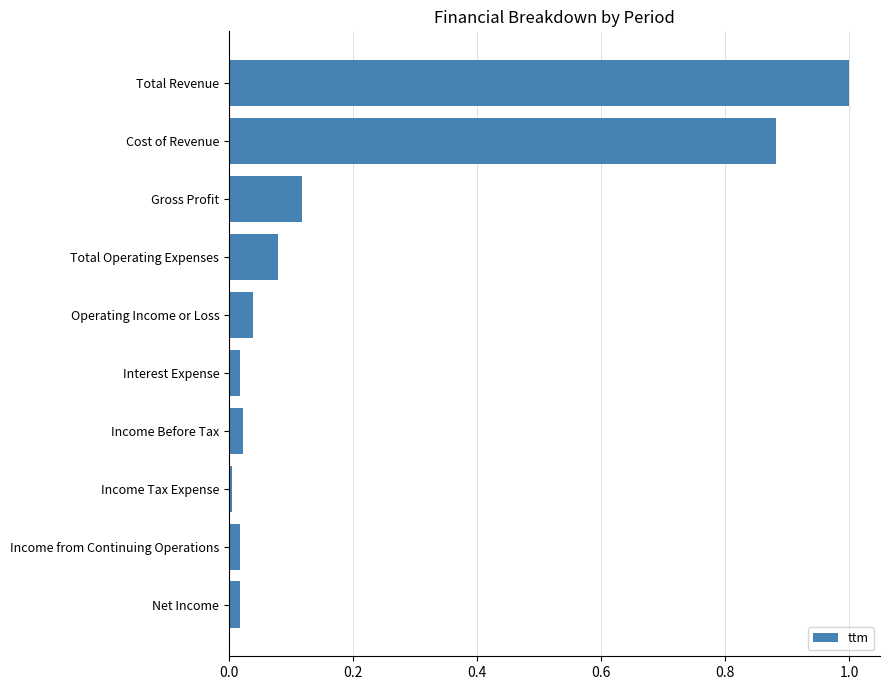

Are the bars horizontal?

Yes